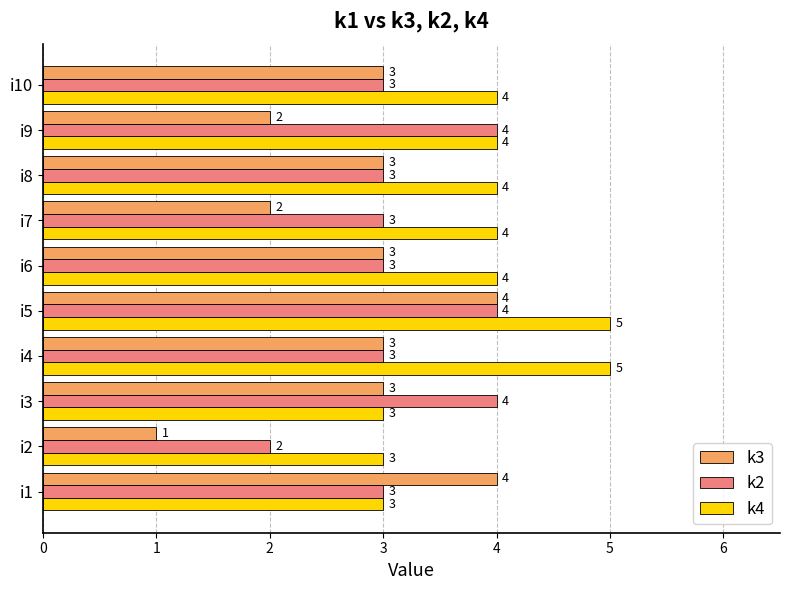

What is the approximate value of k3 at i4?

3